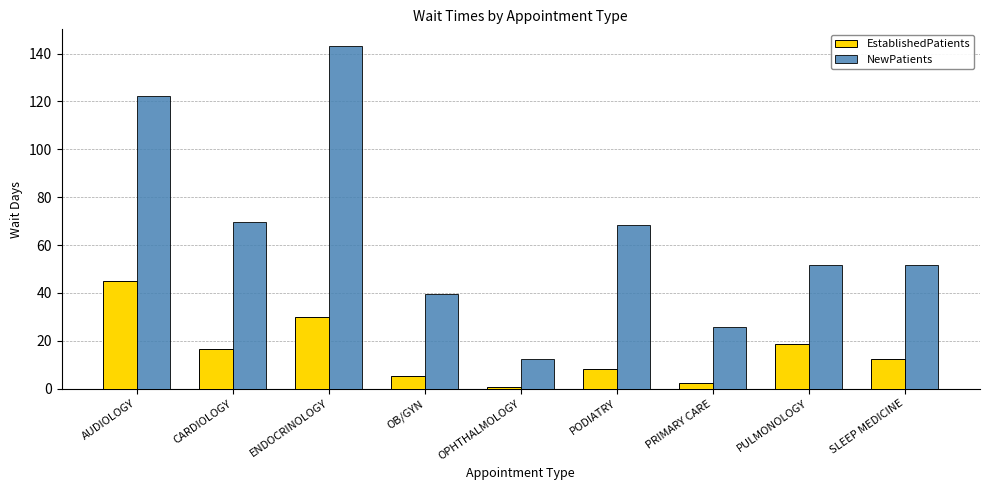

Which category has the highest value in the NewPatients series?

ENDOCRINOLOGY